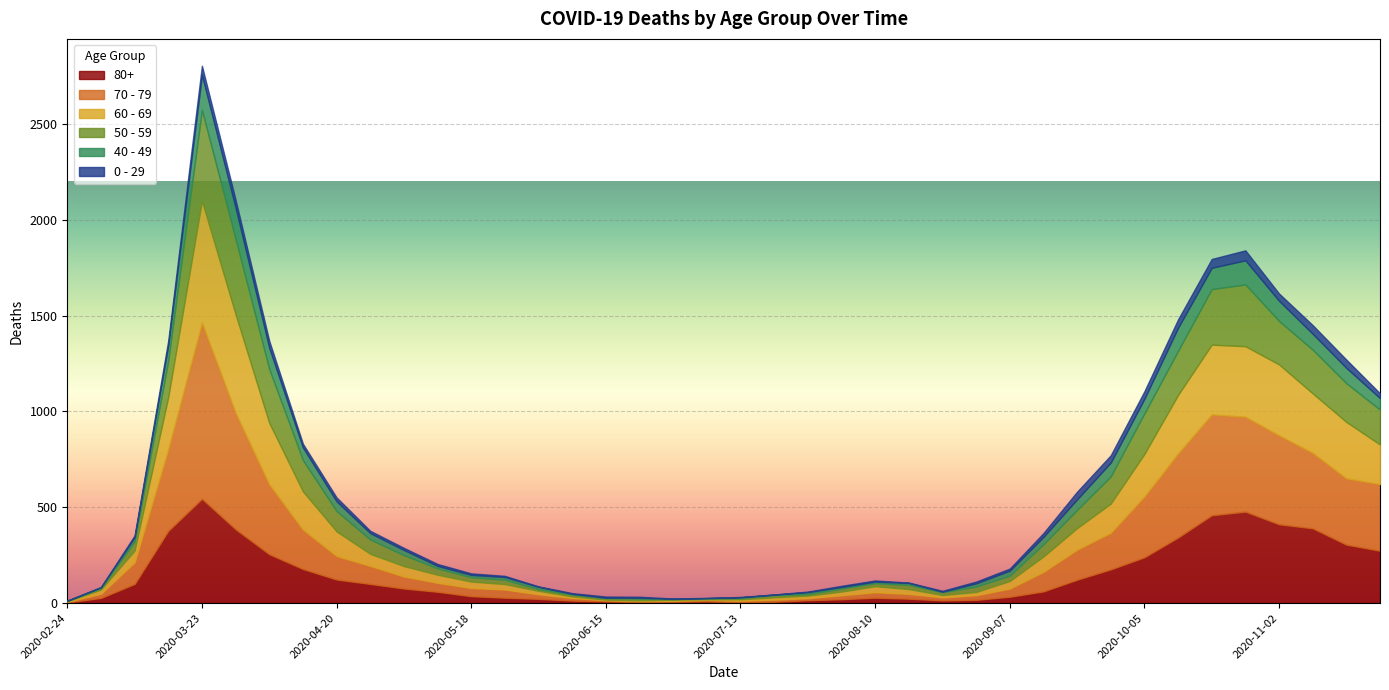

What is the value of the 80+ point at the 25th from the left?

28